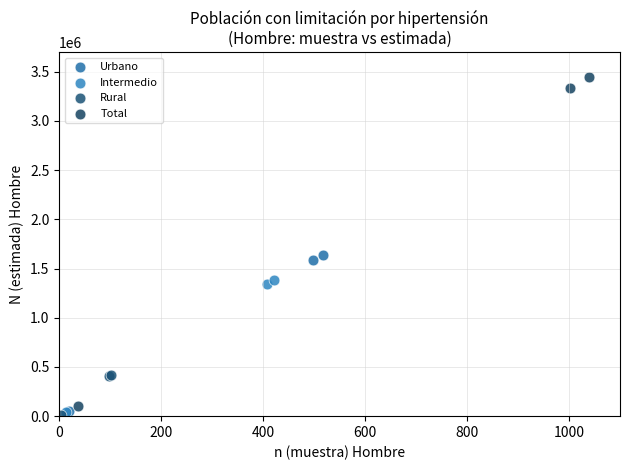

Which series contains the highest Y value?

Total